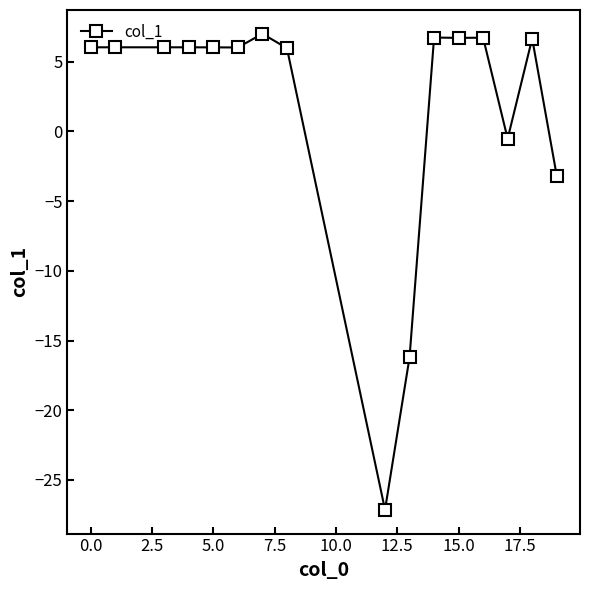

What is the sum of all values?

28.9